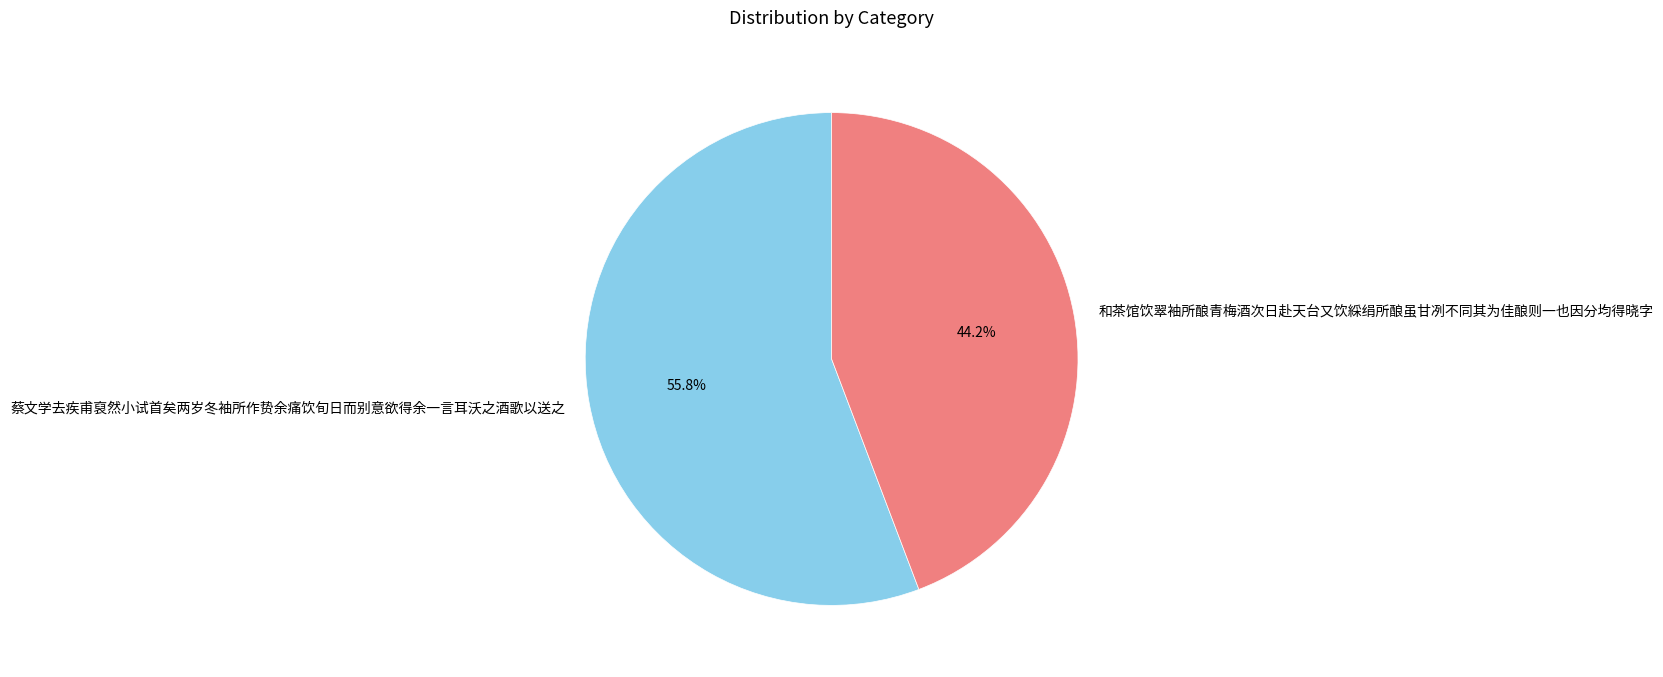

What percentage do 蔡文学去疾甫裒然小试首矣两岁冬袖所作贽余痛饮旬日而别意欲得余一言耳沃之酒歌以送之 and 和茶馆饮翠袖所酿青梅酒次日赴天台又饮綵绢所酿虽甘冽不同其为佳酿则一也因分均得晓字 together represent?

100.0%